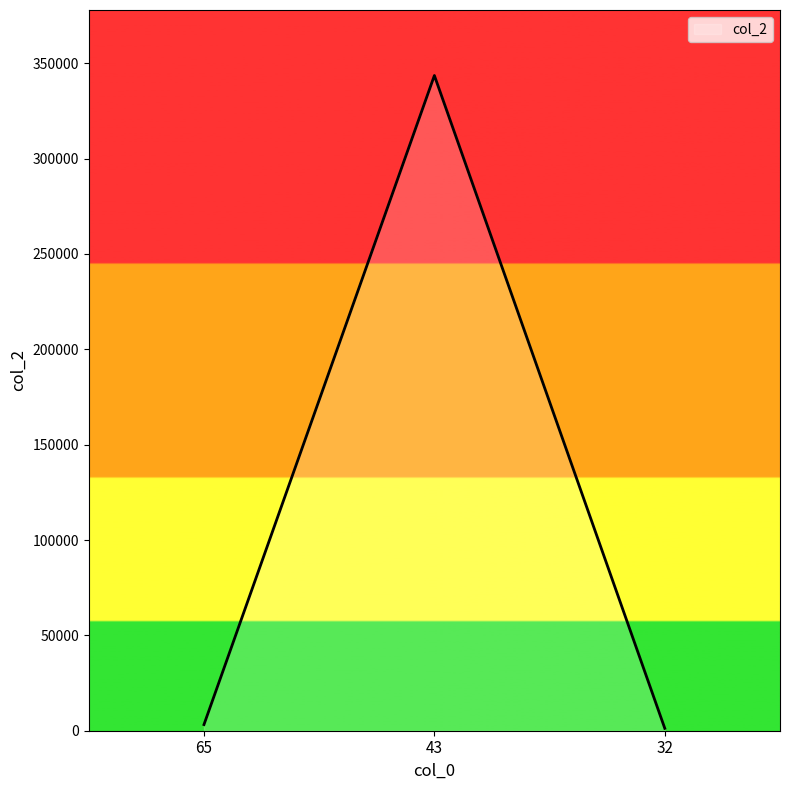

Reading left to right, extract all data points from this chart.

3221	343543	1241